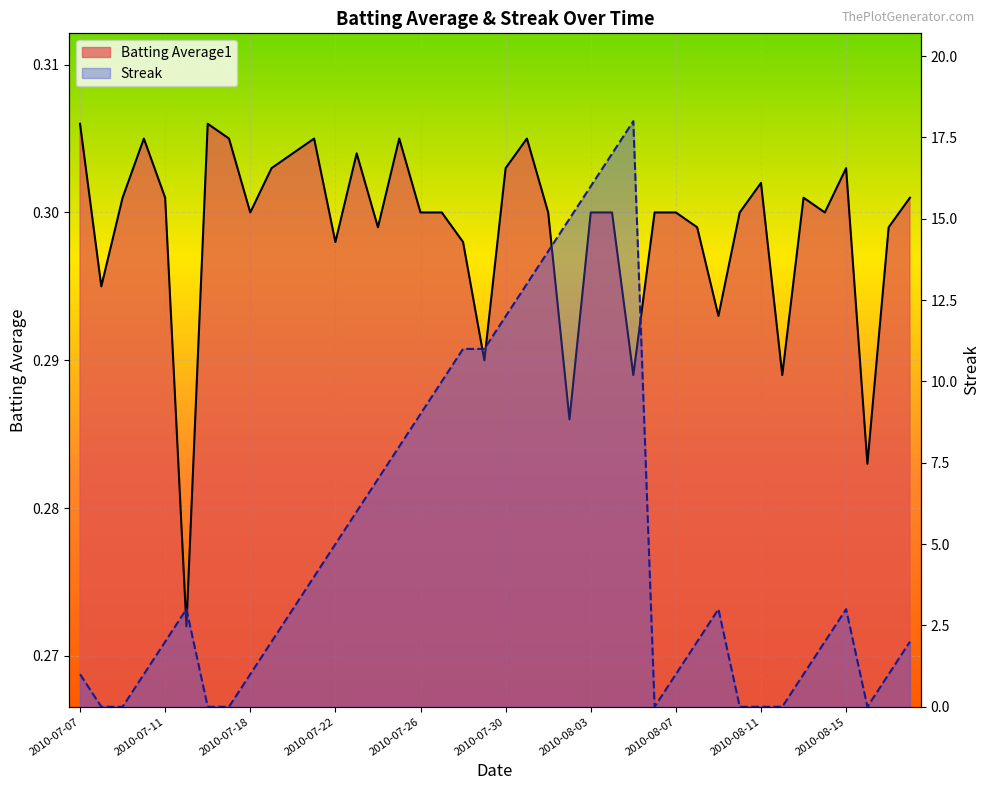

What is the difference between the second highest and second lowest values in the Streak series?

17.0